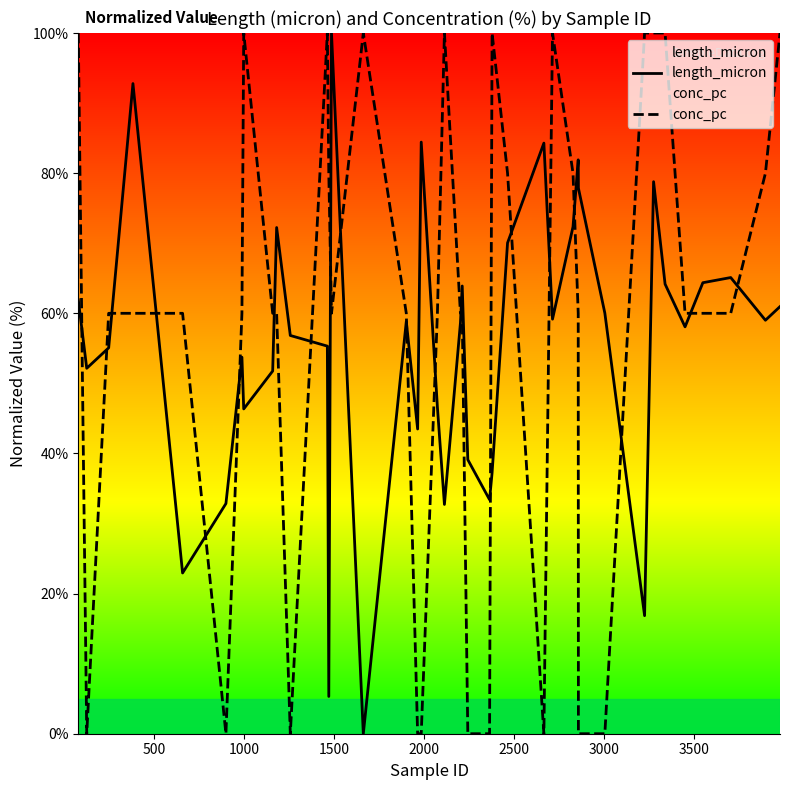

Which series has the largest total across all categories?

conc_pc